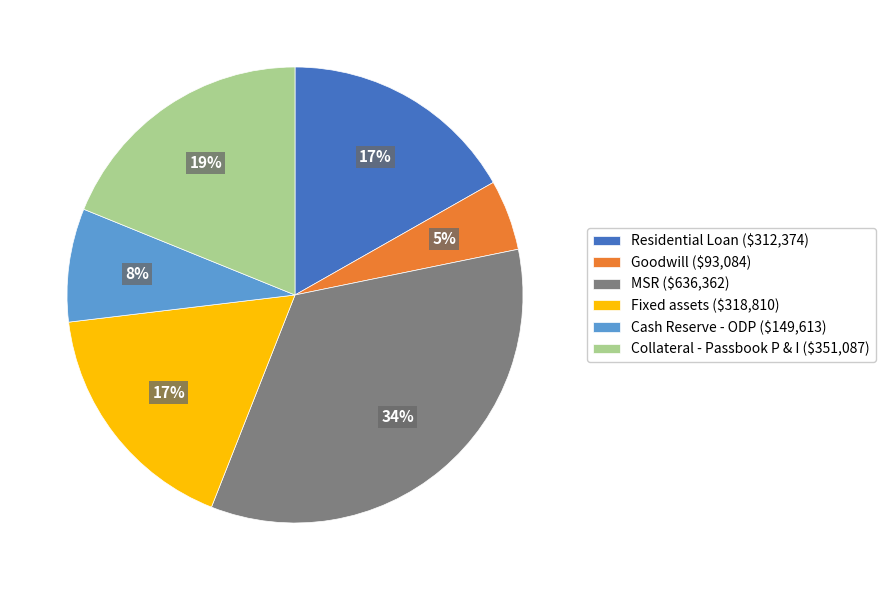

To the nearest percent, what is the difference between the Collateral - Passbook P & I and Fixed assets slice percentages?

2%